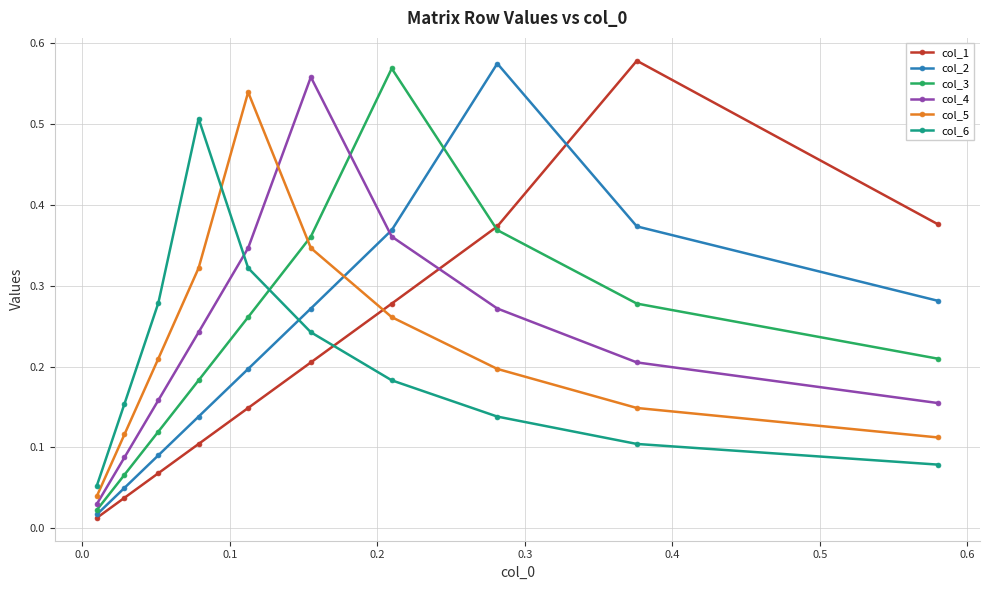

At how many categories does at least one series exceed 0?

10